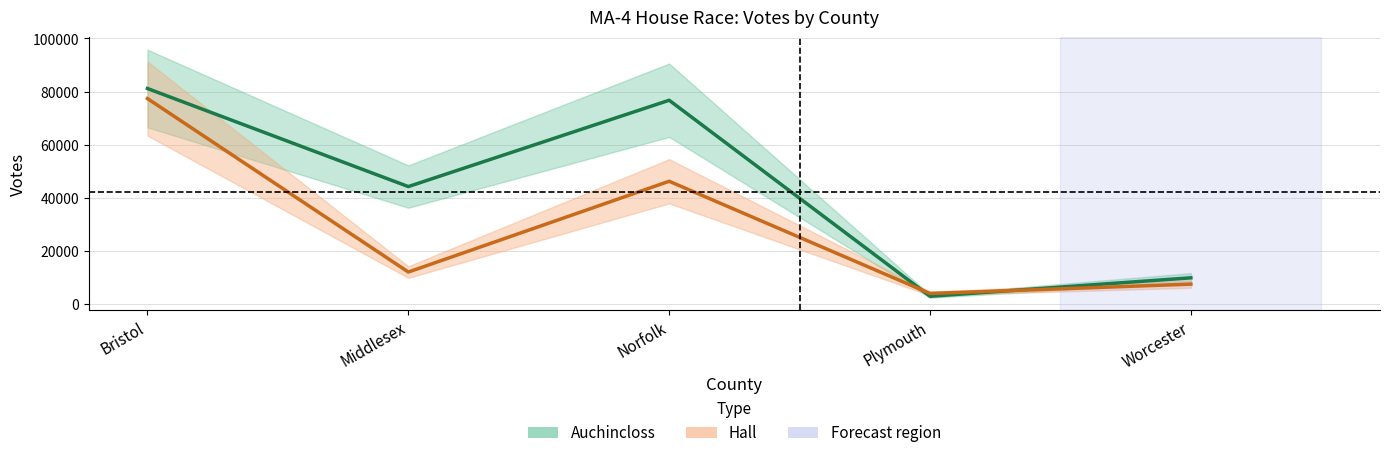

Between Middlesex and Plymouth, which is larger?

Middlesex